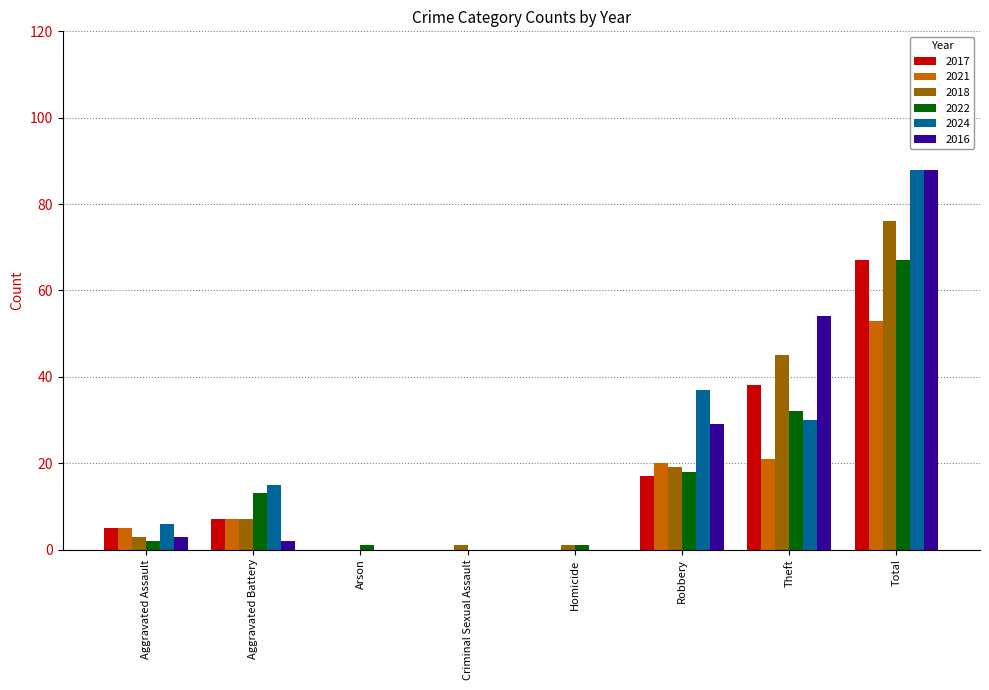

What is the difference between the 2016 values at Aggravated Battery and Total?

86